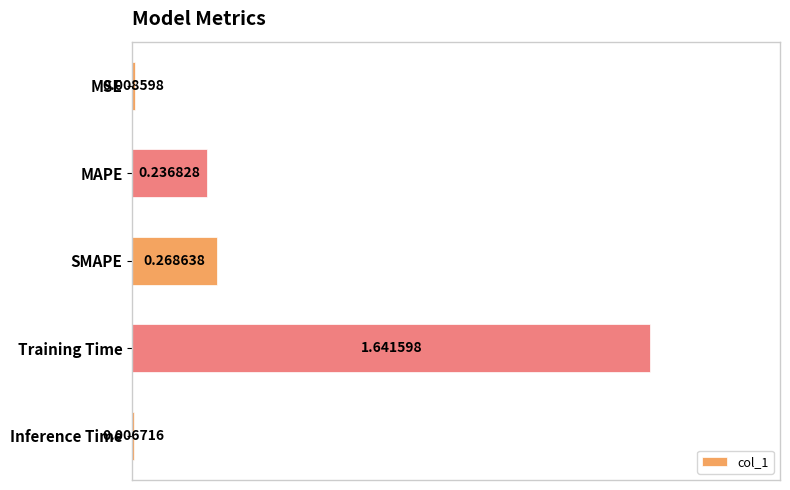

What is the label of the 3rd bar from the bottom?

SMAPE